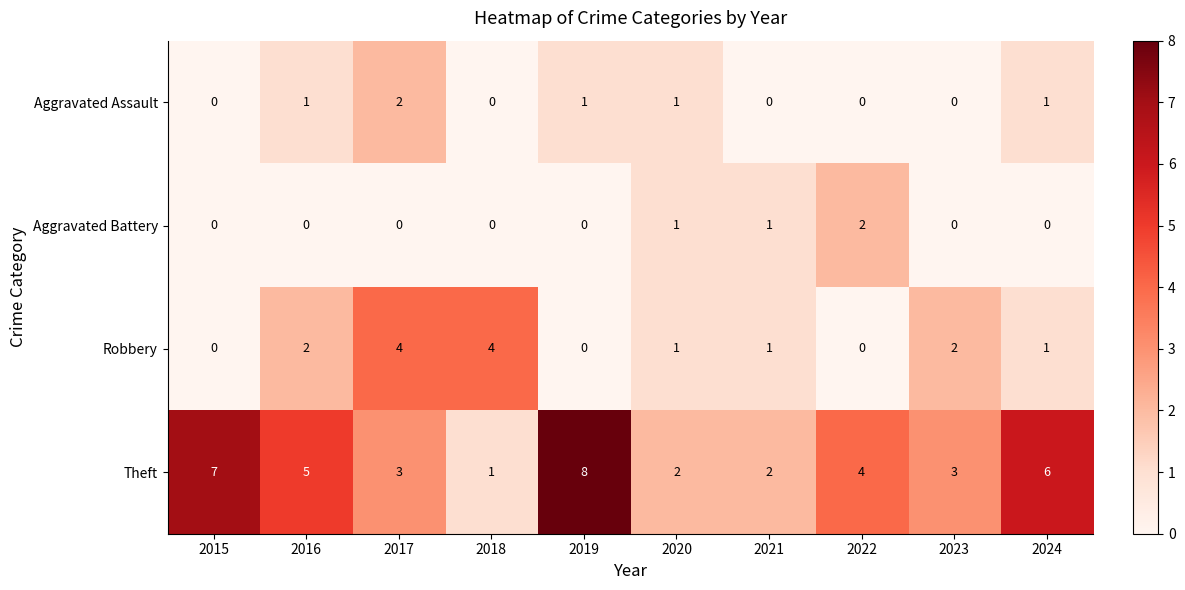

The Robbery series shows 1 at 2021. True or false?

True